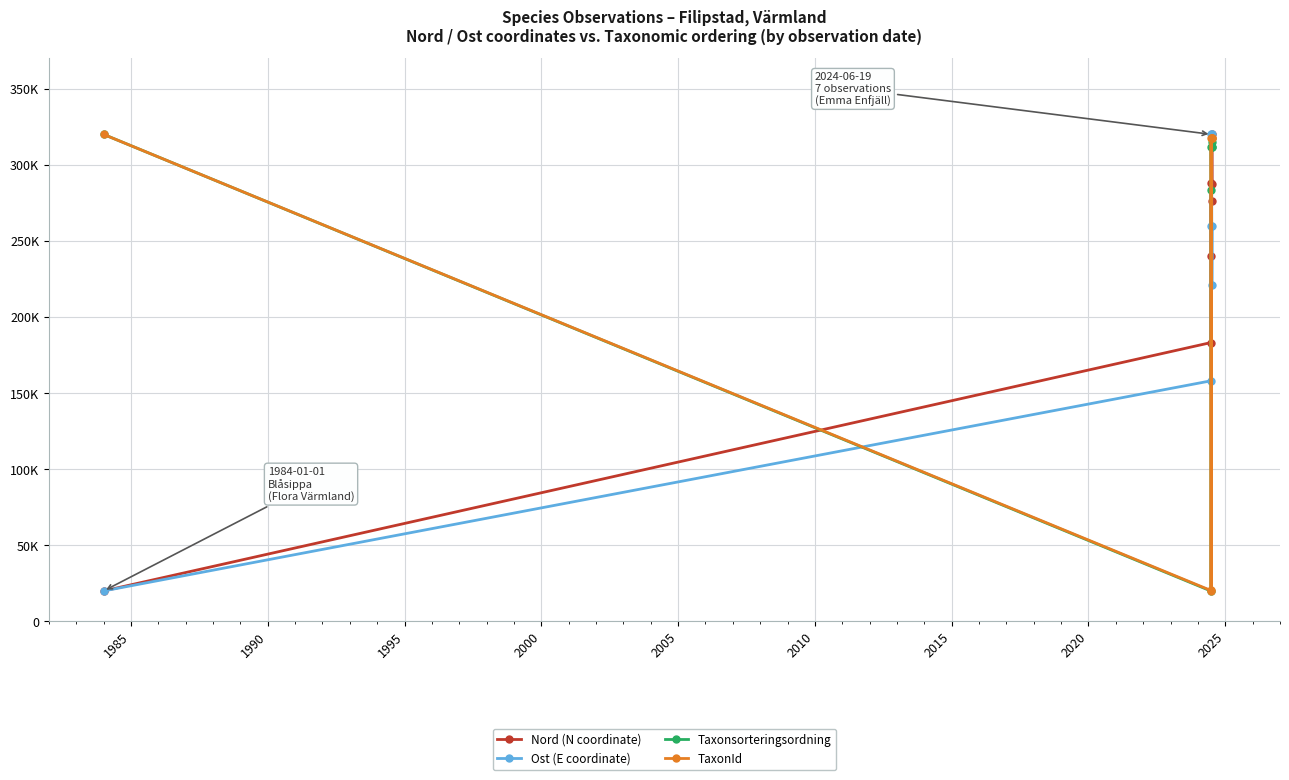

Is this an area chart (filled region under the line)?

No